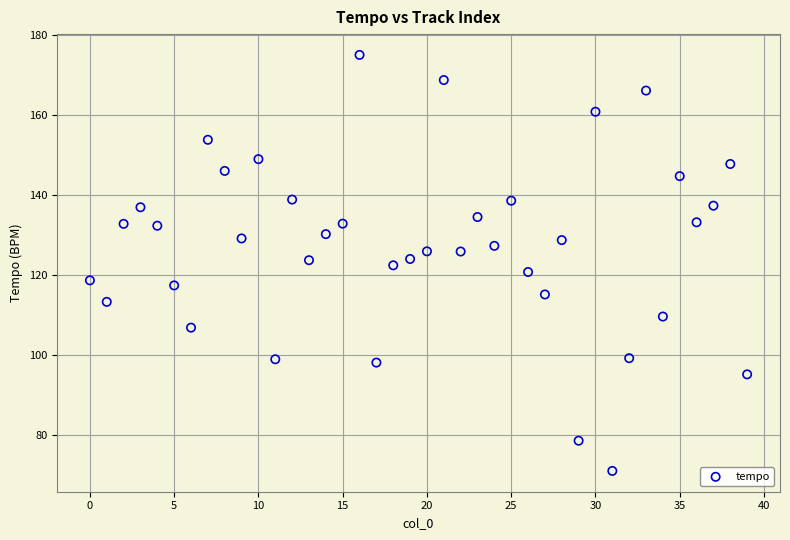

What is the range of Y values (max minus min)?

104.1